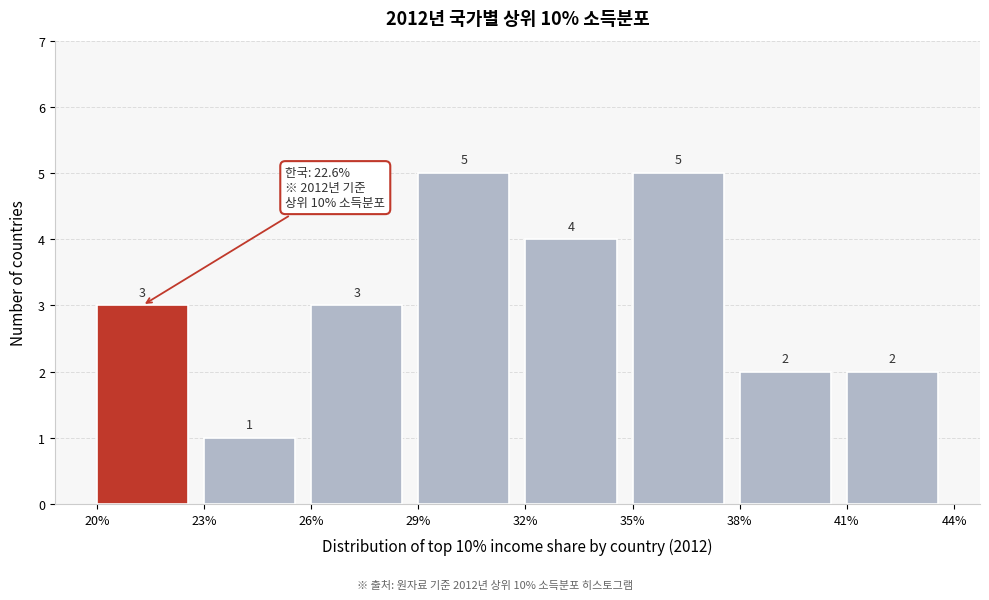

How tall is the bar that spans 35% to 38% on the x-axis?

5